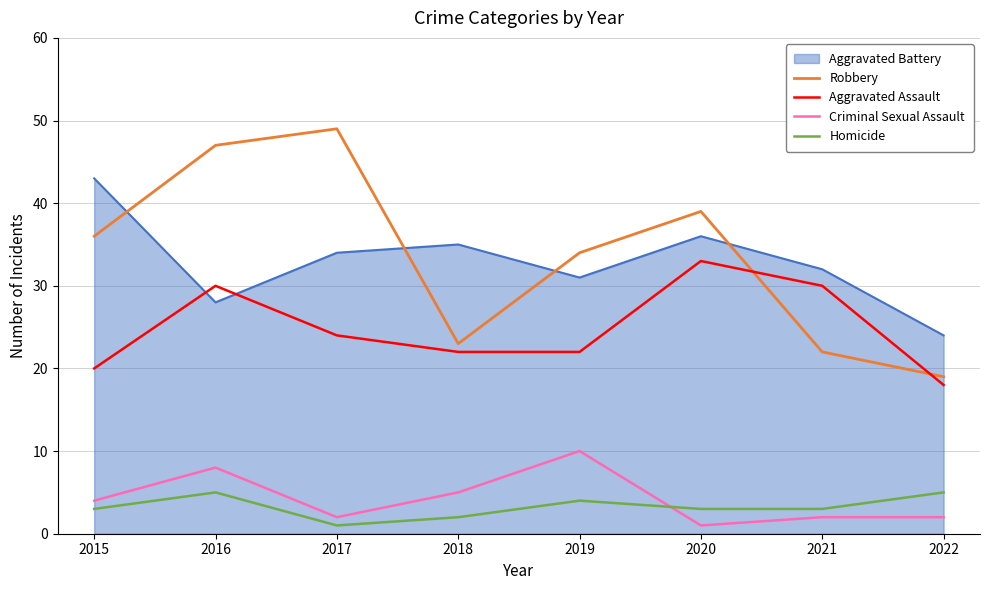

Rank the series by their maximum value, from highest to lowest.

Robbery, Aggravated Battery, Aggravated Assault, Criminal Sexual Assault, Homicide